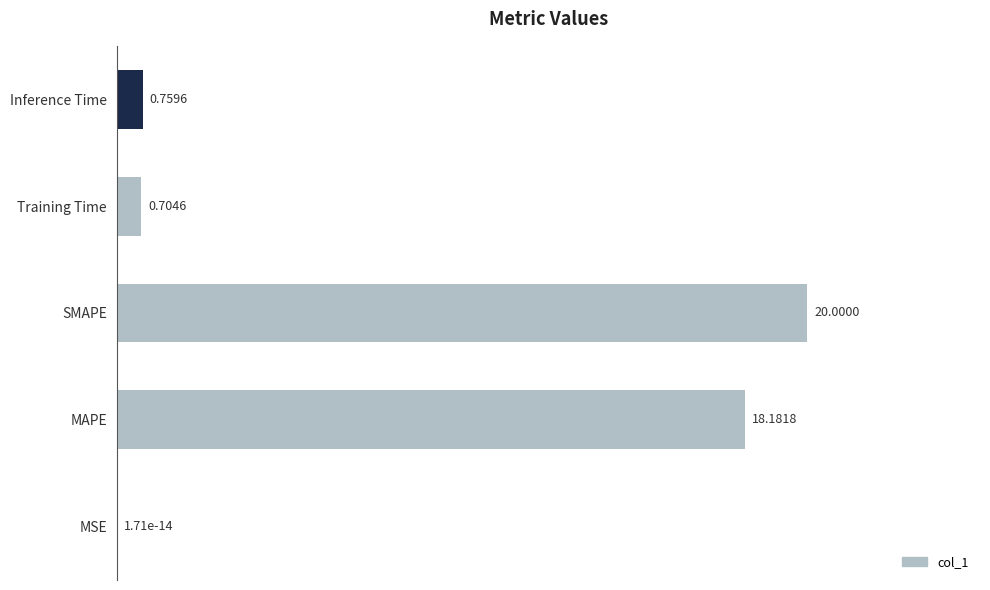

Between SMAPE and MSE, which is larger?

SMAPE